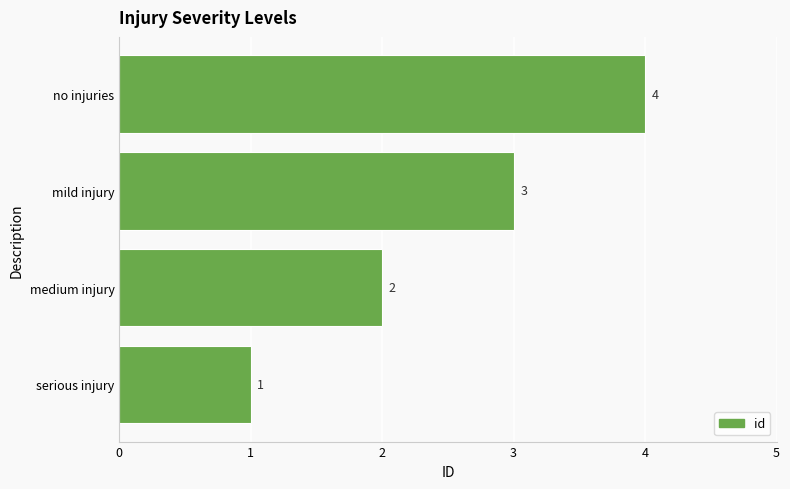

Rank the categories by value from lowest to highest.

serious injury, medium injury, mild injury, no injuries